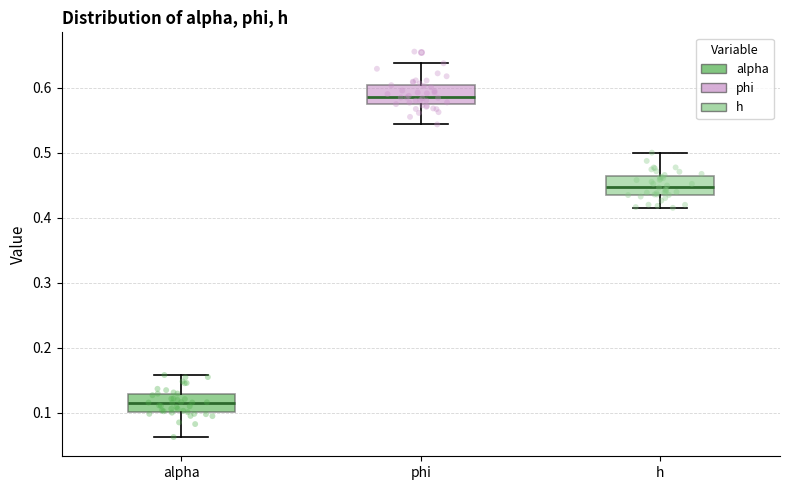

Which box's median line is the highest?

phi